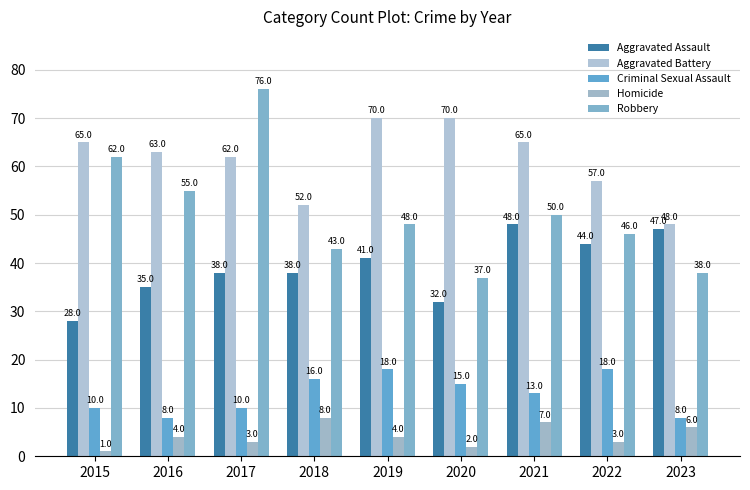

What is the difference between the Criminal Sexual Assault values at 2020 and 2016?

7